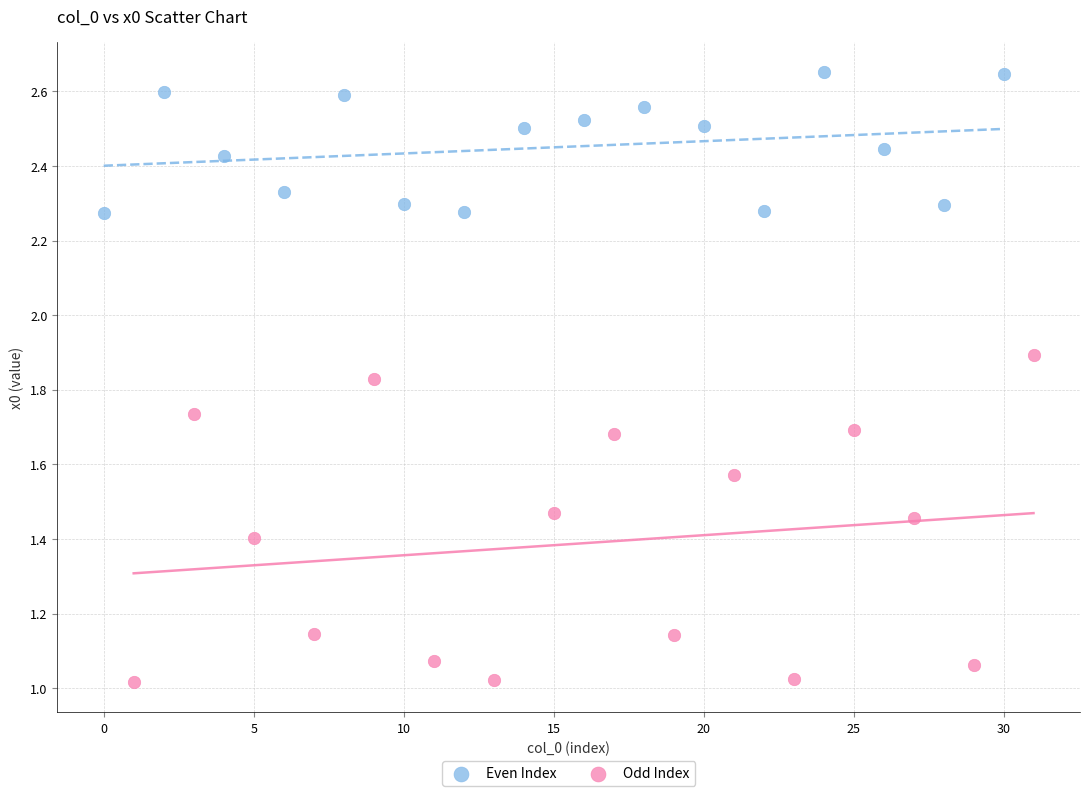

Which series contains the highest Y value?

Even Index